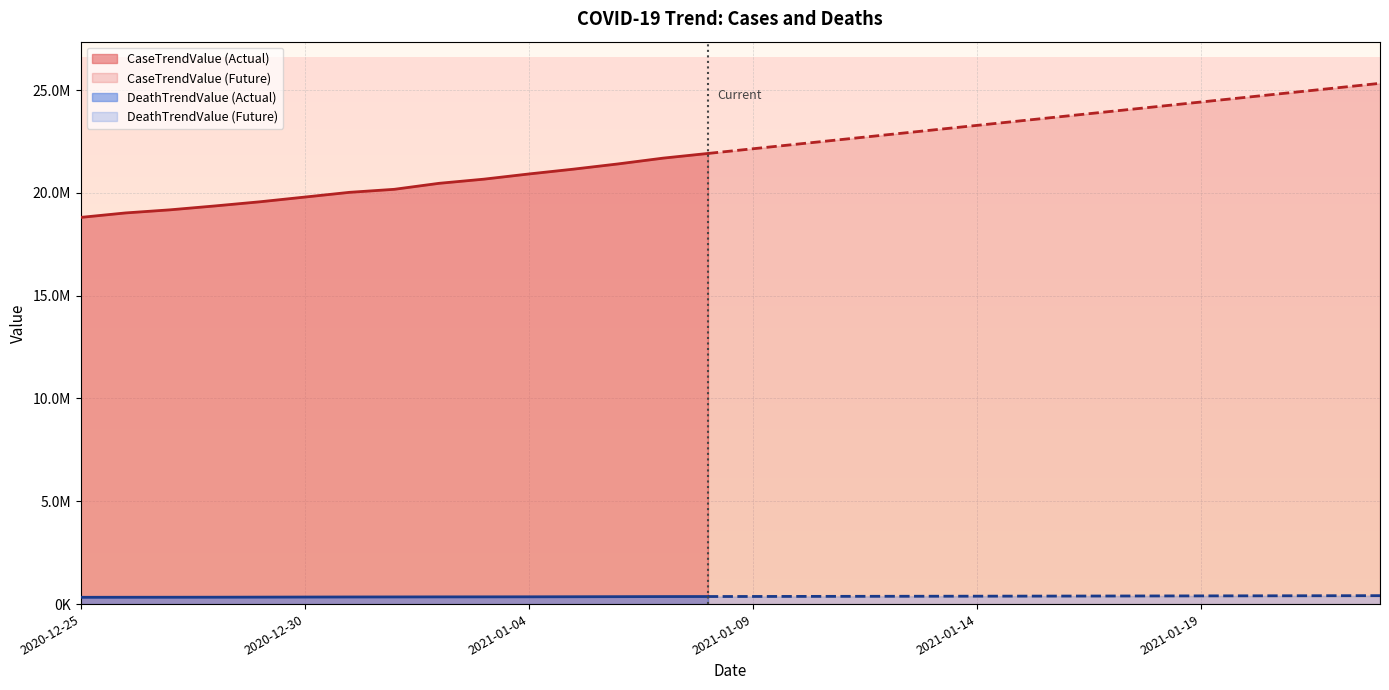

What is the sum of all CaseTrendValue values?

660195102